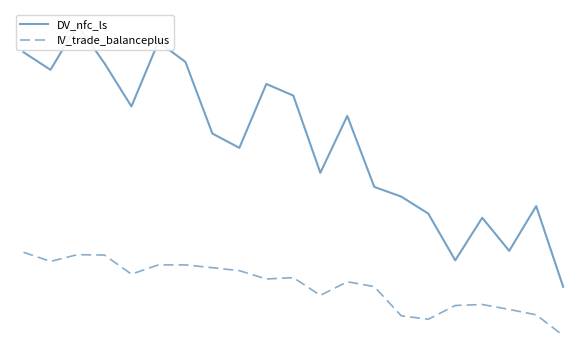

Reading right to left, extract all data points from this chart.

DV_nfc_ls: 20=-0.0	19=0.2	18=0.1	17=0.2	16=0.1	15=0.2	14=0.3	13=0.3	12=0.5	11=0.4	10=0.6	9=0.7	8=0.4	7=0.5	6=0.7	5=0.8	4=0.6	3=0.7	2=0.8	1=0.7	0=0.8
IV_trade_balanceplus: 20=-0.2	19=-0.1	18=-0.1	17=-0.1	16=-0.1	15=-0.1	14=-0.1	13=-0.0	12=-0.0	11=-0.1	10=0.0	9=0.0	8=0.0	7=0.0	6=0.0	5=0.0	4=0.0	3=0.1	2=0.1	1=0.1	0=0.1